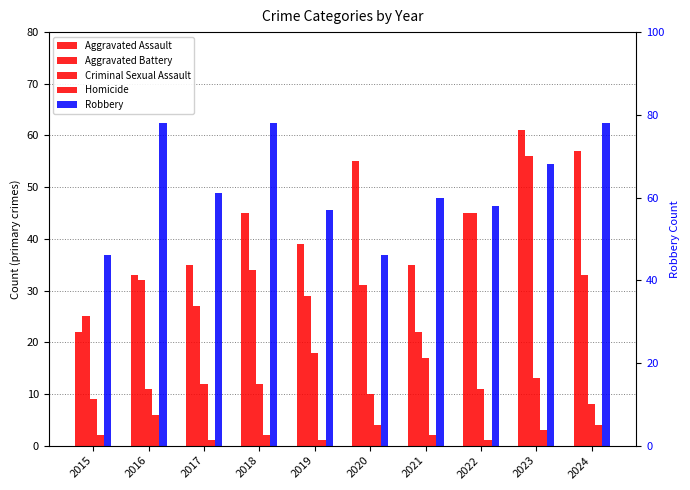

What is the value of the Criminal Sexual Assault bar at the 1st from the left?

9